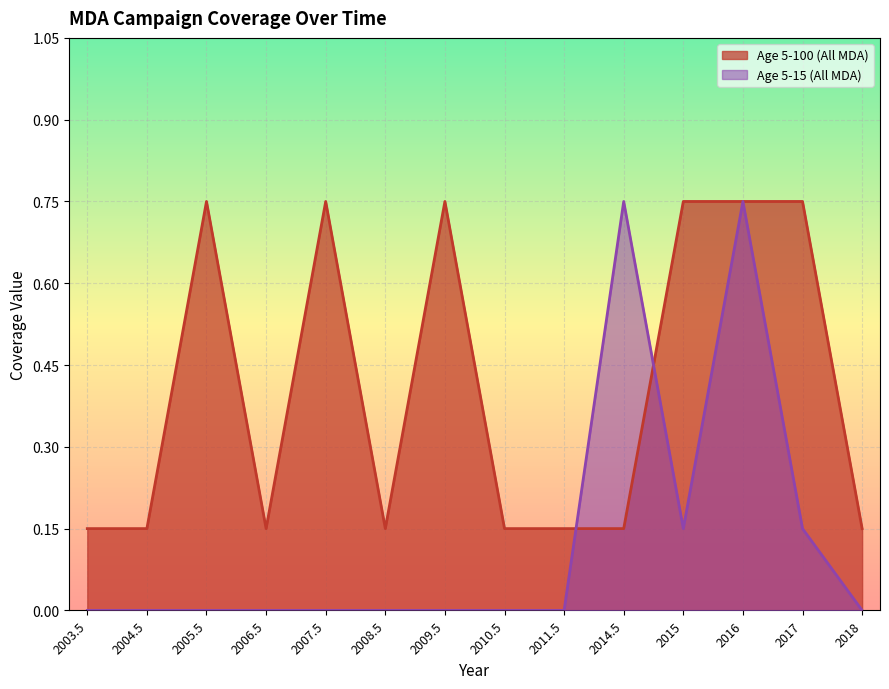

At 2009.5, list the series in order from smallest to largest.

Age 5-15 (All MDA), Age 5-100 (All MDA)